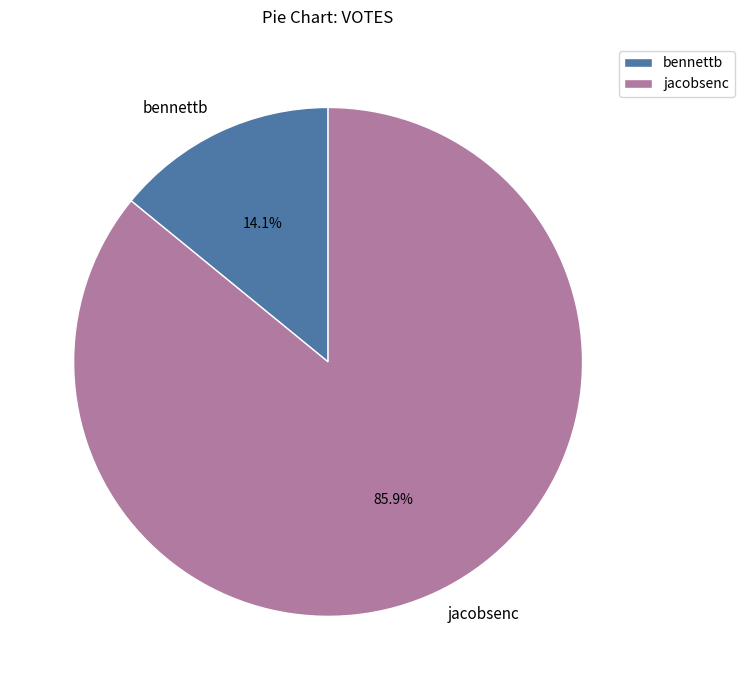

To the nearest percent, what percentage of the pie is jacobsenc?

86%